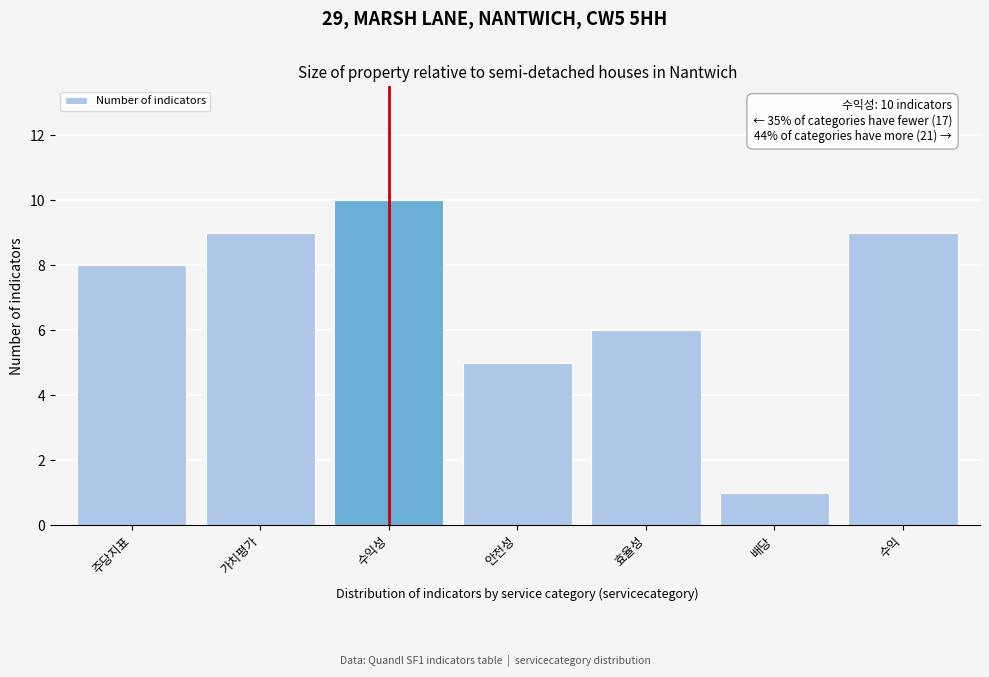

Reading left to right, list all the values displayed in this chart.

주당지표=8	가치평가=9	수익성=10	안전성=5	효율성=6	배당=1	수익=9